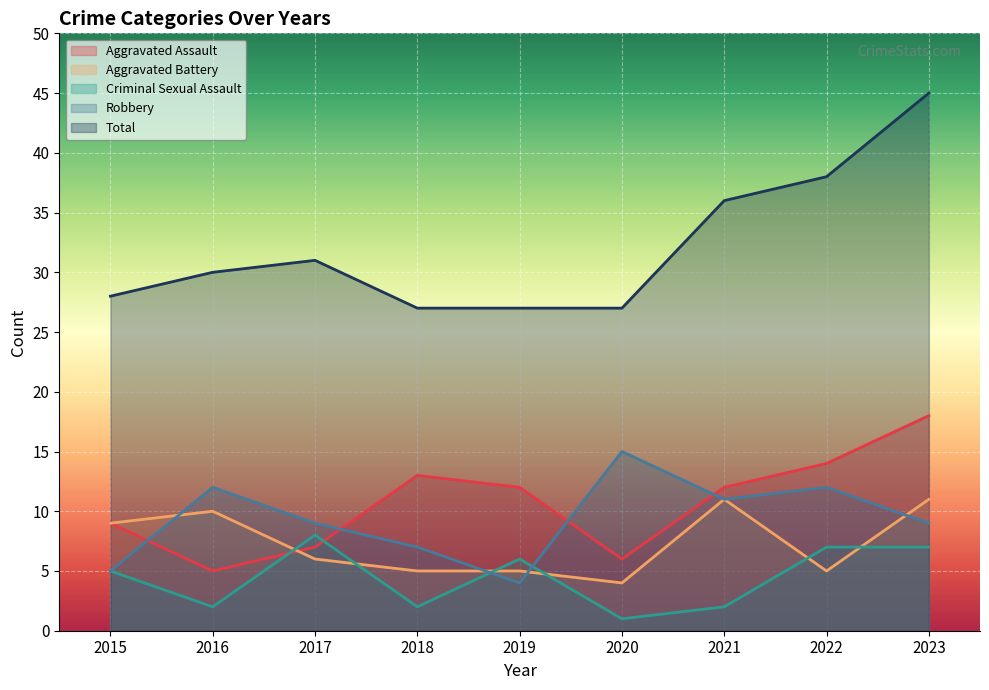

True or false: Total and Aggravated Assault intersect in this chart.

False